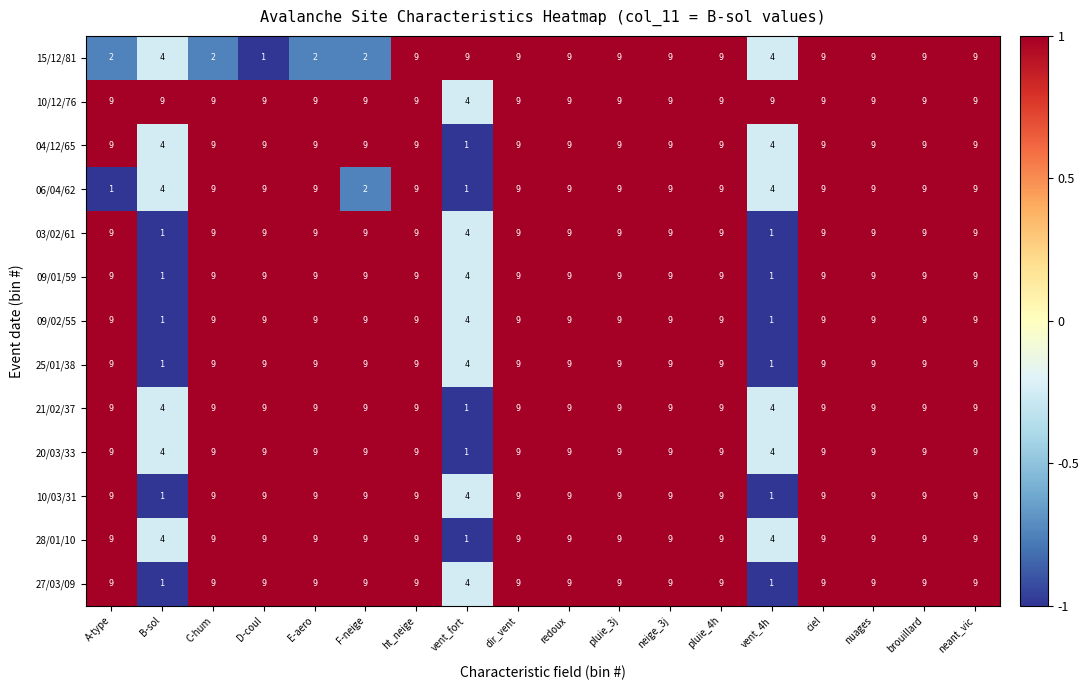

How many distinct data groups are displayed?

13